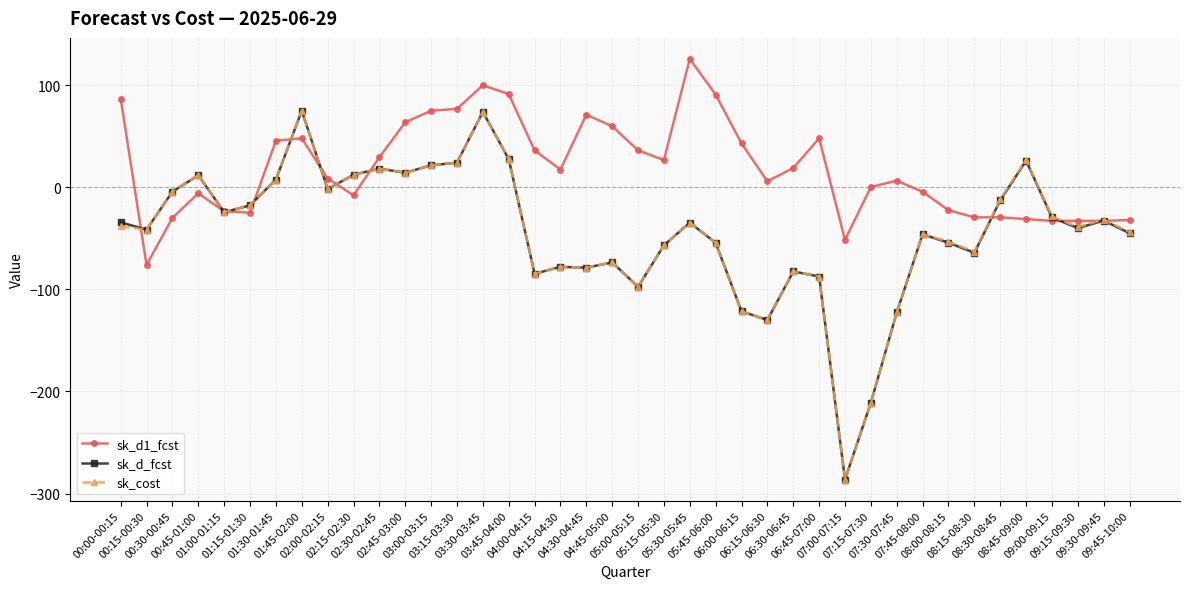

Which series has the largest total across all categories?

sk_d1_fcst